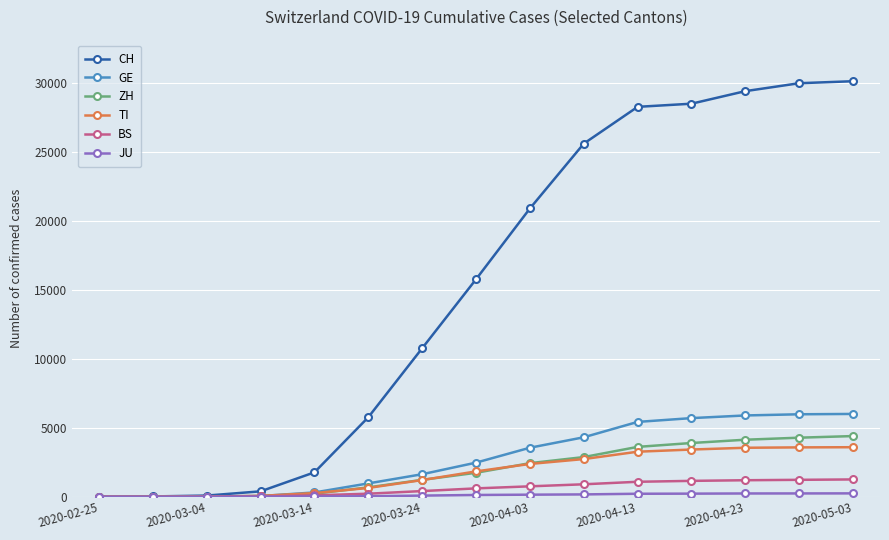

At how many categories does at least one series exceed 5158?

10